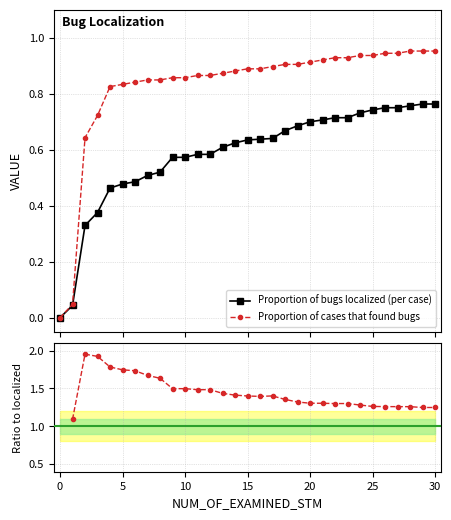

List the series in order of their overall mean, lowest first.

Proportion of bugs localized (per case), Proportion of cases that found bugs